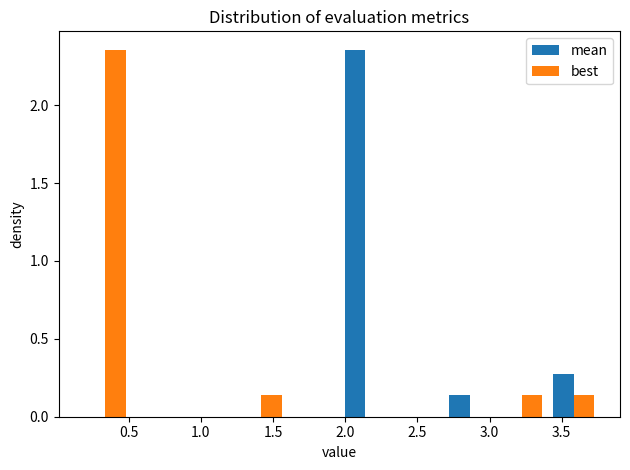

What is the height of the best bar covering 0.15 to 0.50 on the x-axis? Neither the bar edges nor the heights are printed on the chart, so give them approximately, as read against the axes.

2.35